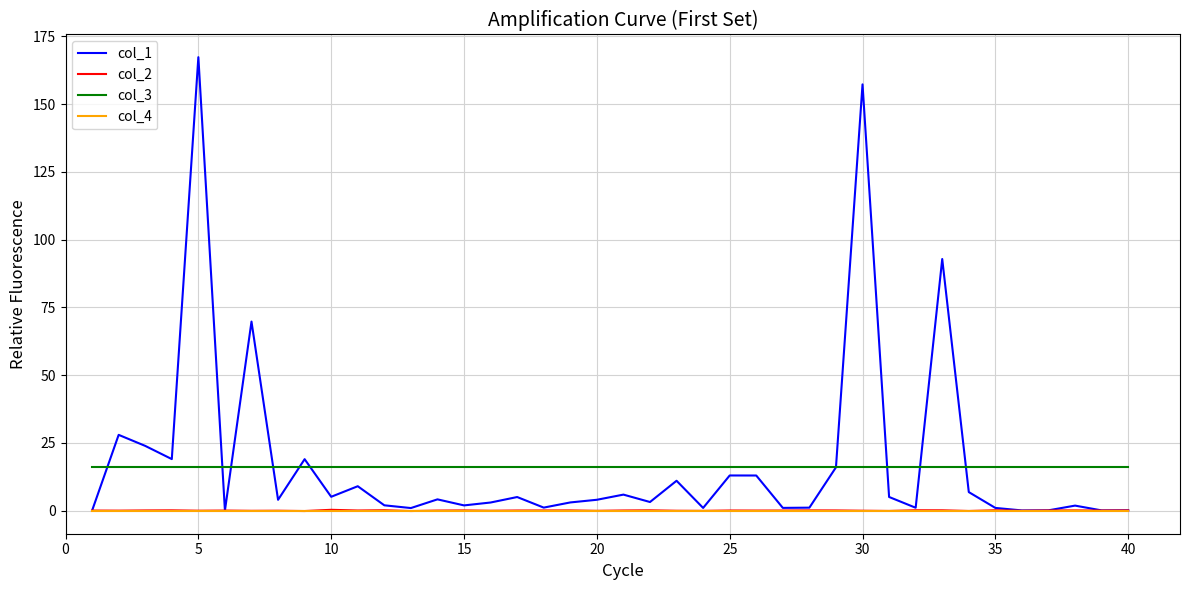

How many lines are shown in the chart?

4